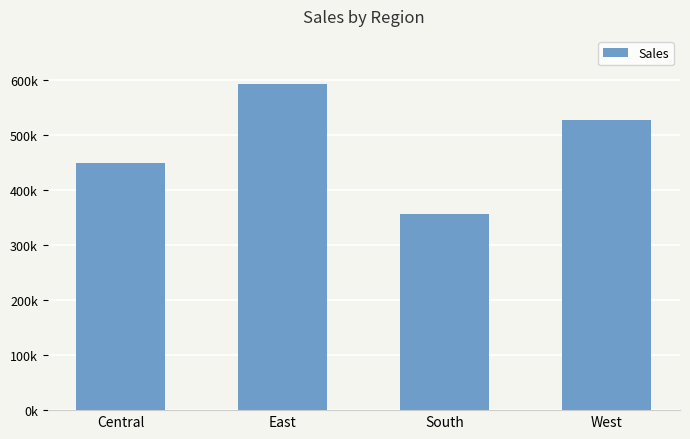

Is it true that the value at South is 357105.1?

True